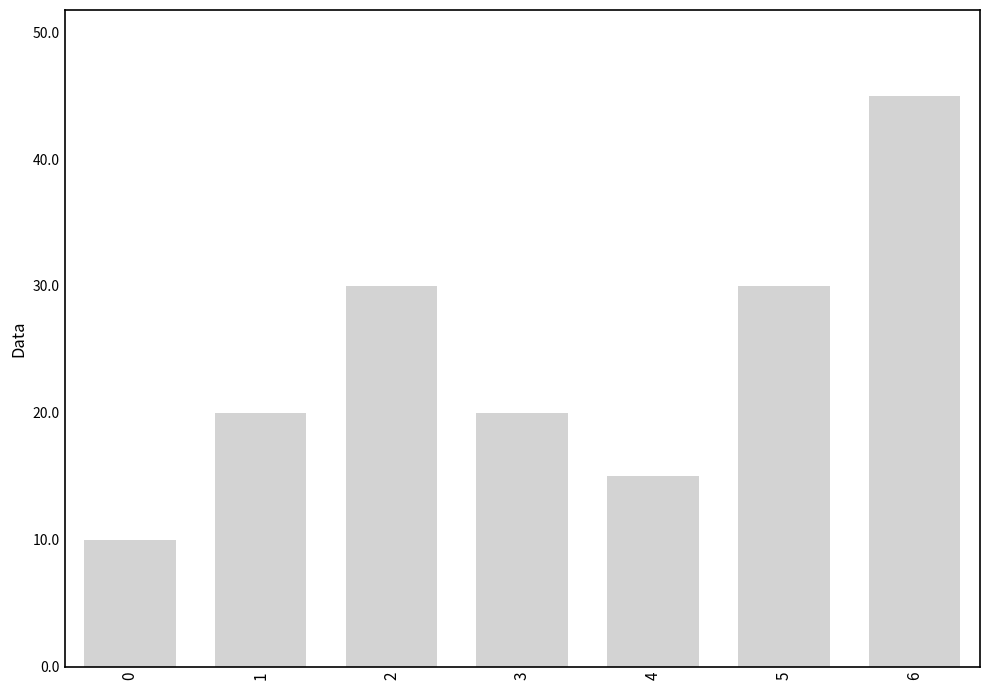

What is the difference between the maximum and minimum values?

35